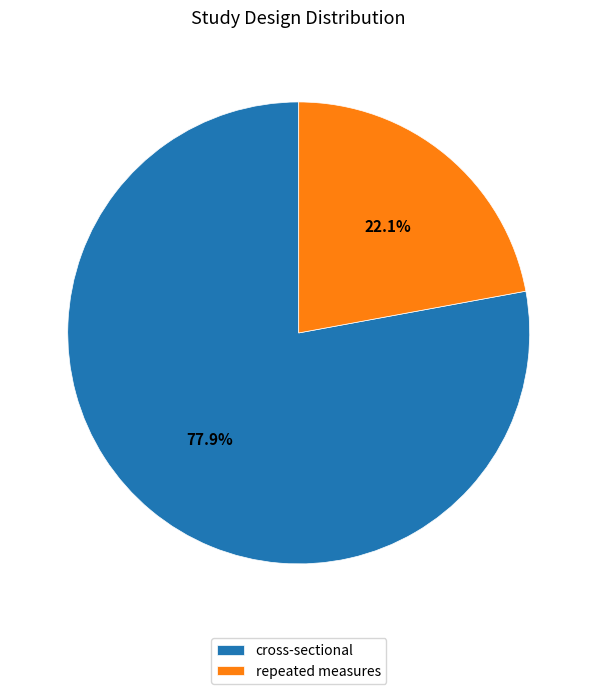

The repeated measures slice represents 22% of the pie. True or false?

True